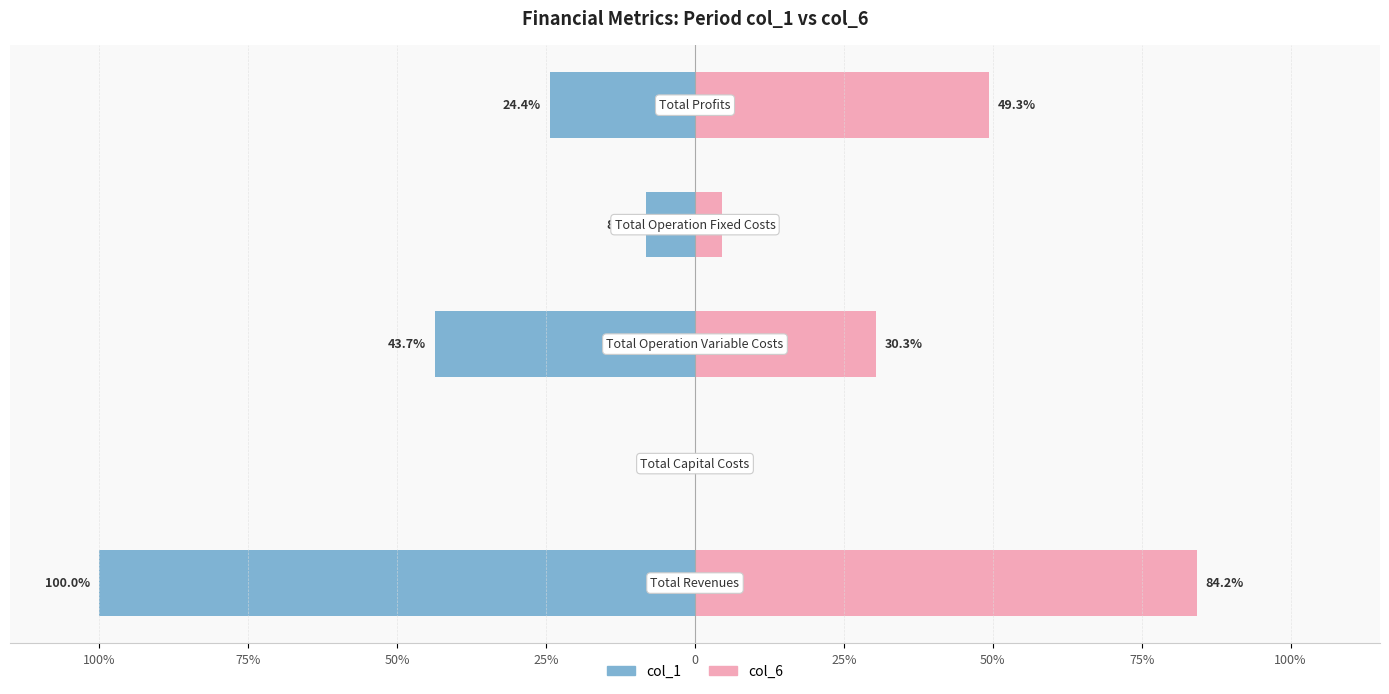

True or false: col_6 has a value of 81.5 at 0.

False